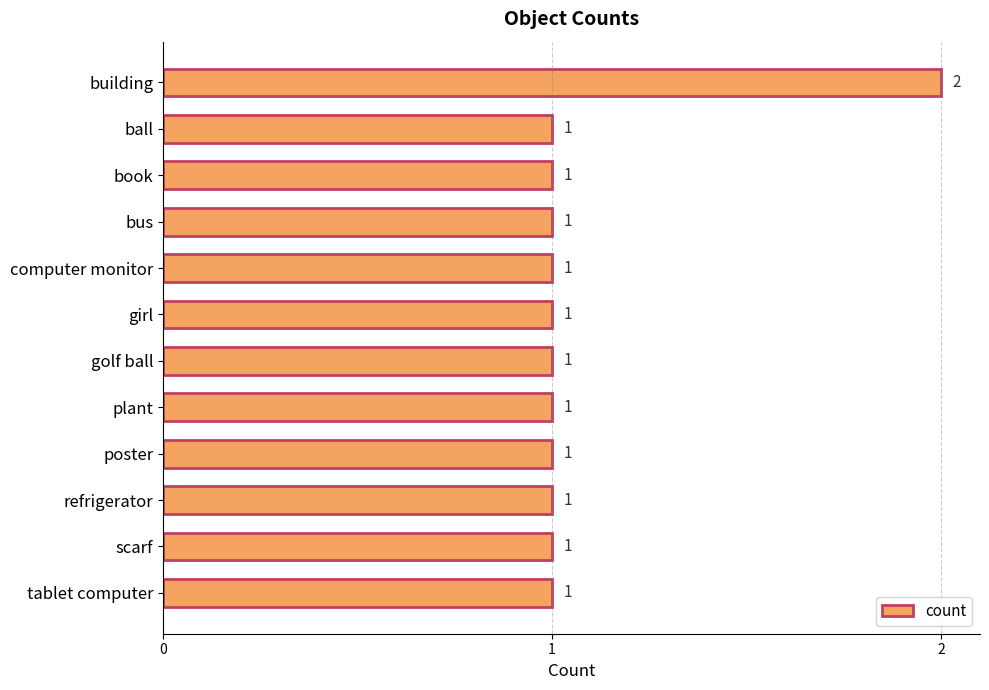

What is the value of the 5th bar from the top?

1